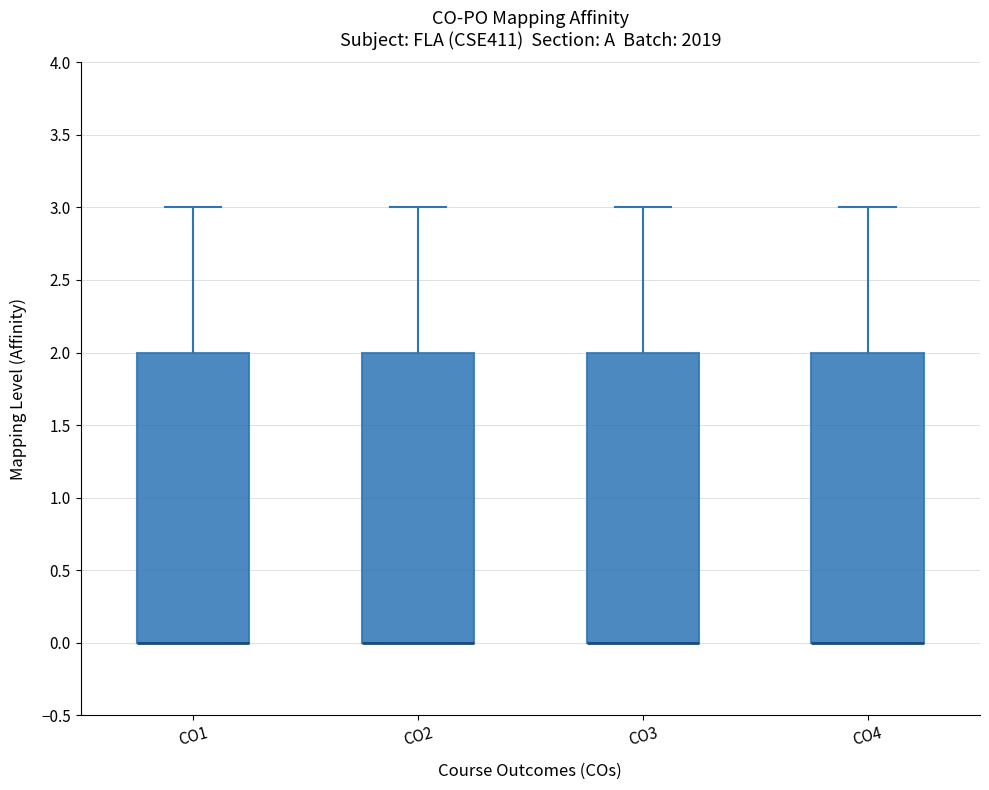

Where is the upper edge of the box for CO1 on the y-axis? The values are not printed on the chart, so give them approximately, as read against the axis.

2